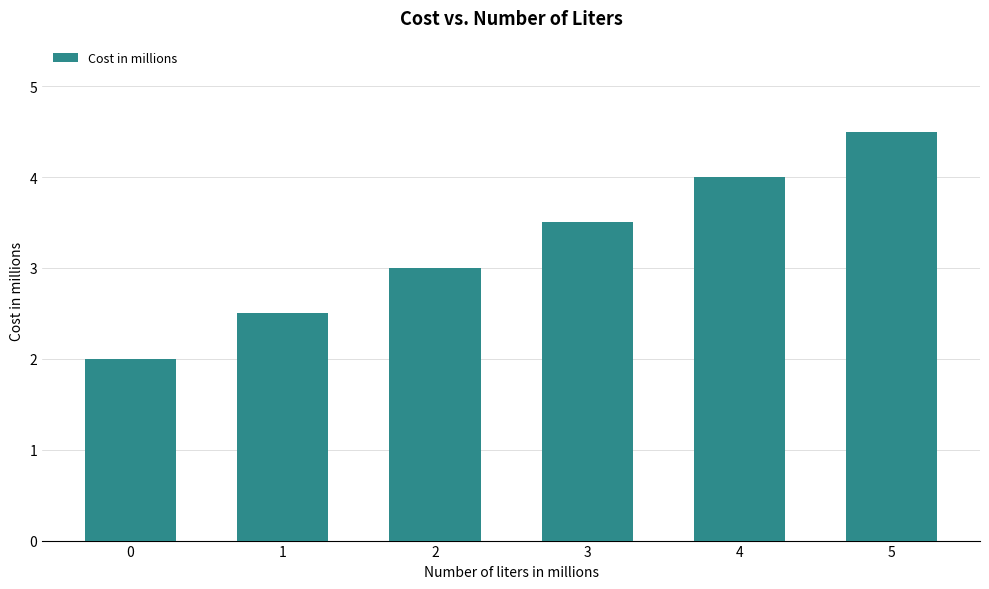

What is the change in value from 4 to 5?

+0.5